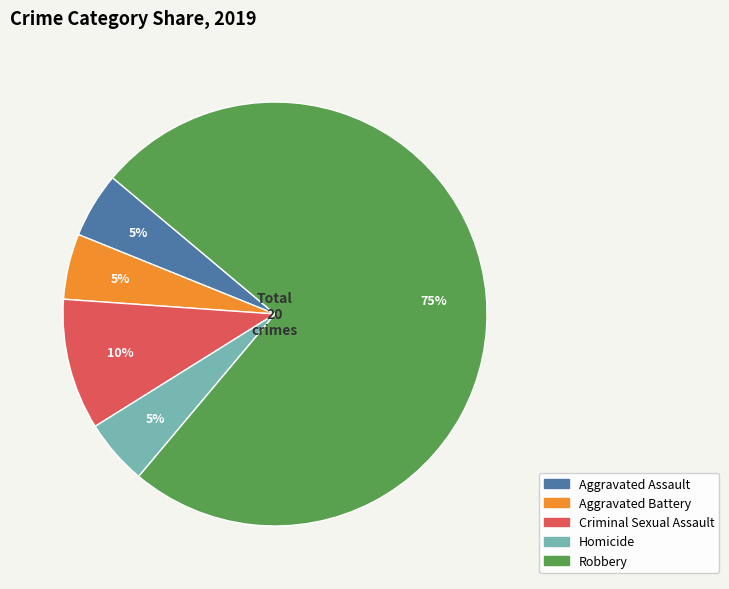

Is the sum of Homicide and Robbery greater than half?

Yes